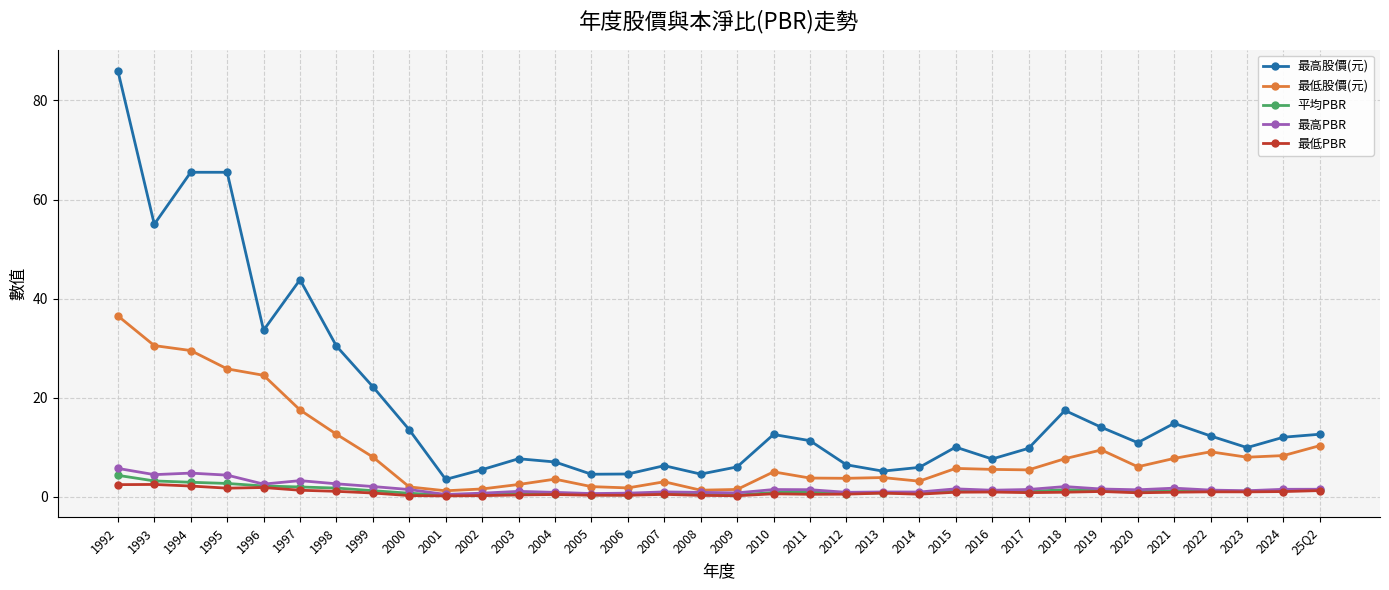

At which category is the sum across all series the highest?

1992